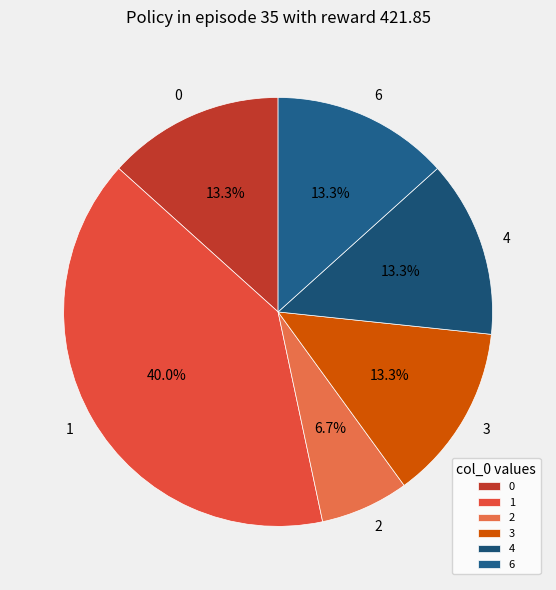

Count the number of slices in the pie.

6